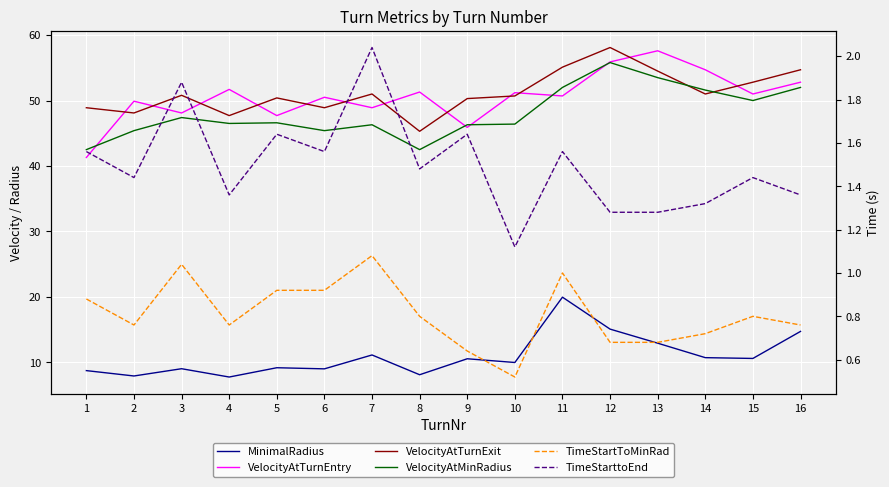

What is the value of the TimeStarttoEnd point at the 8th from the left?

1.5